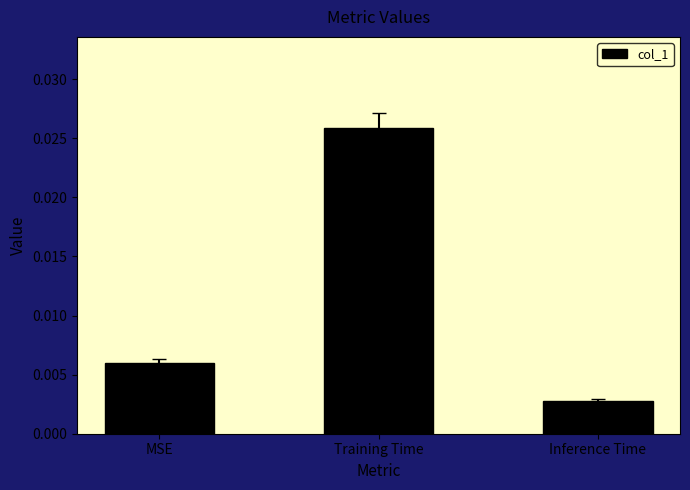

Count the values in the range 0 to 1.

3